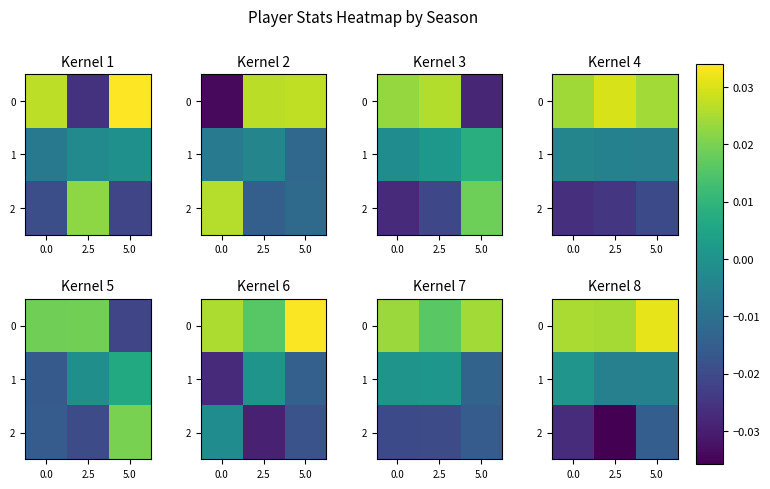

List the series in order of their peak value, lowest first.

row_2, row_1, row_0